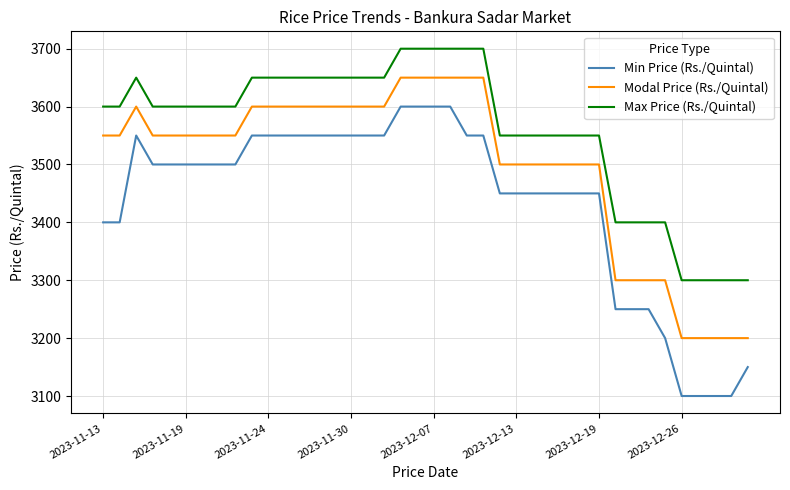

True or false: Min Price (Rs./Quintal) and Modal Price (Rs./Quintal) cross at least once.

False